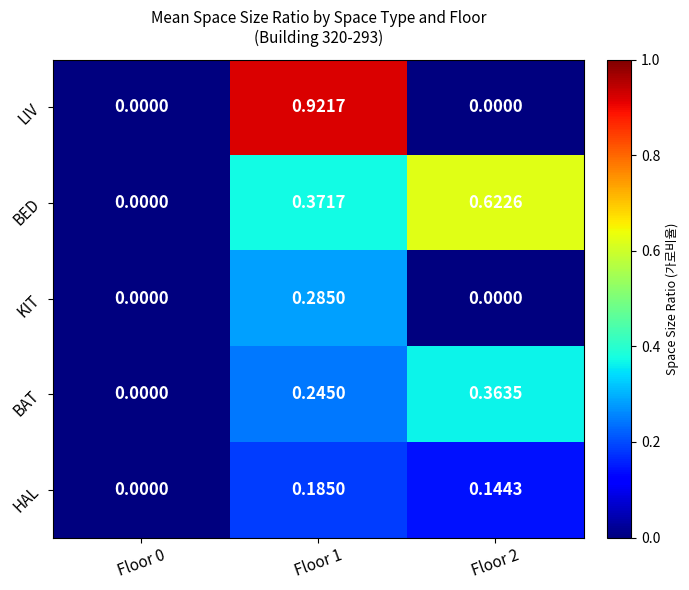

Which series changed the most between Floor 0 and Floor 1?

LIV